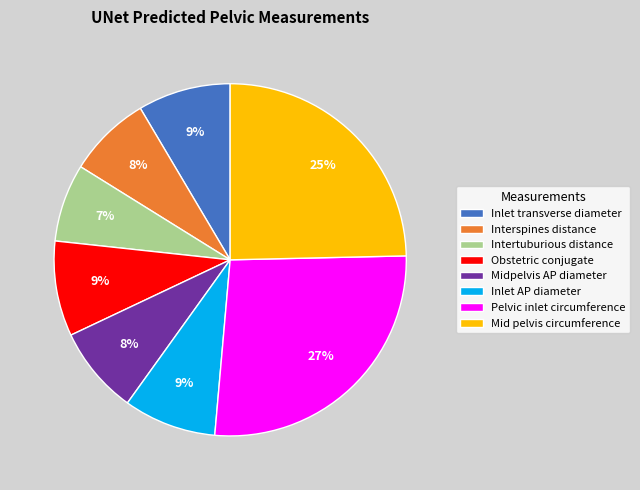

The Inlet transverse diameter slice represents 21% of the pie. True or false?

False